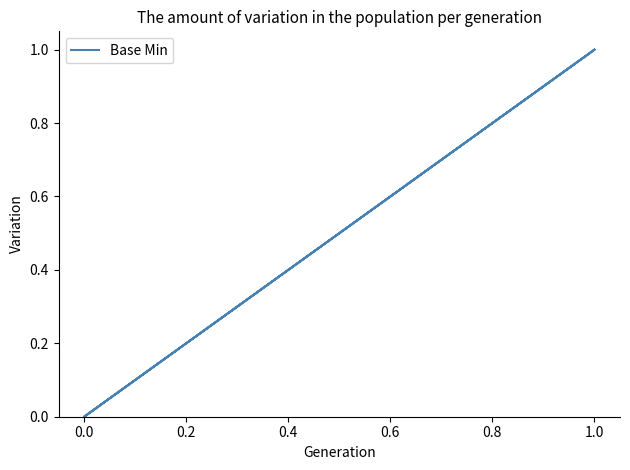

What is the label of the 2nd point from the right?

0.6